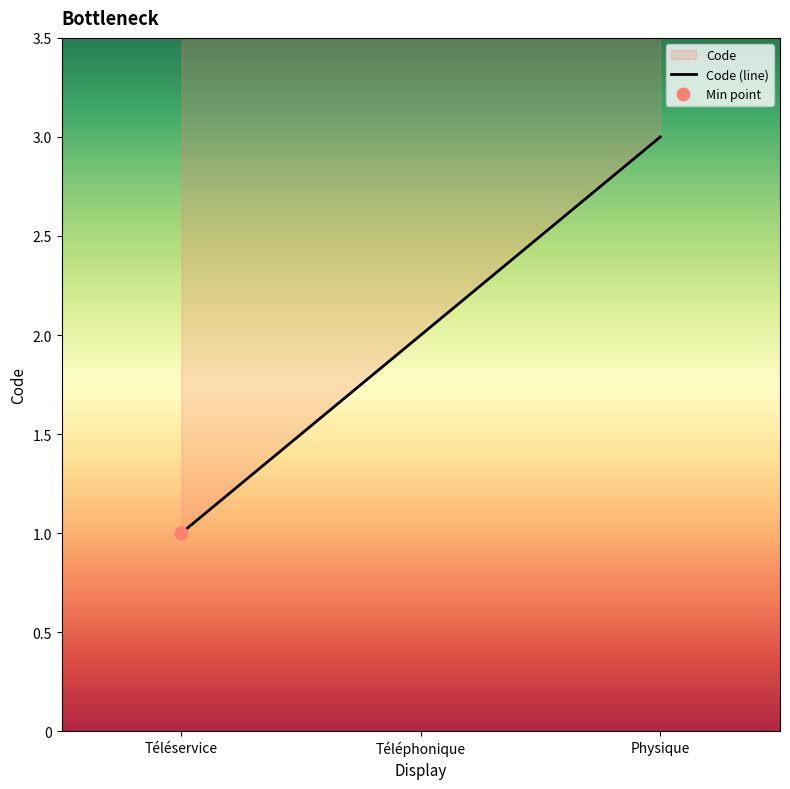

Between Physique and Téléservice, which is larger?

Physique